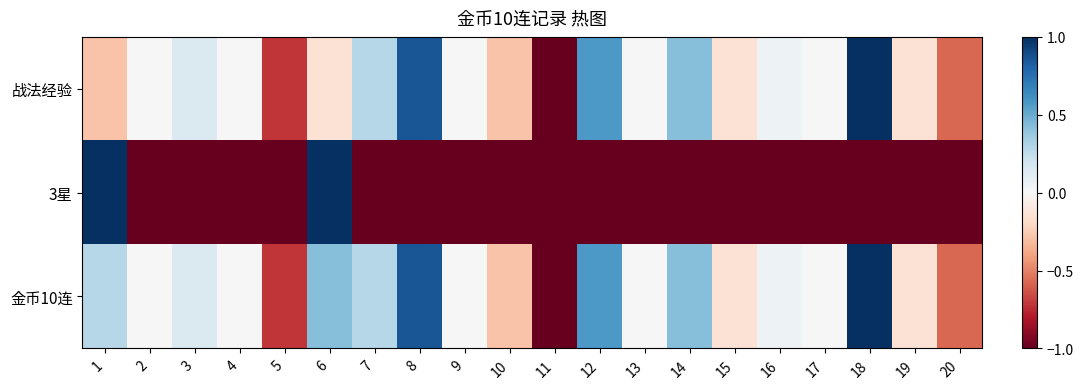

Count the number of data series in this chart.

3